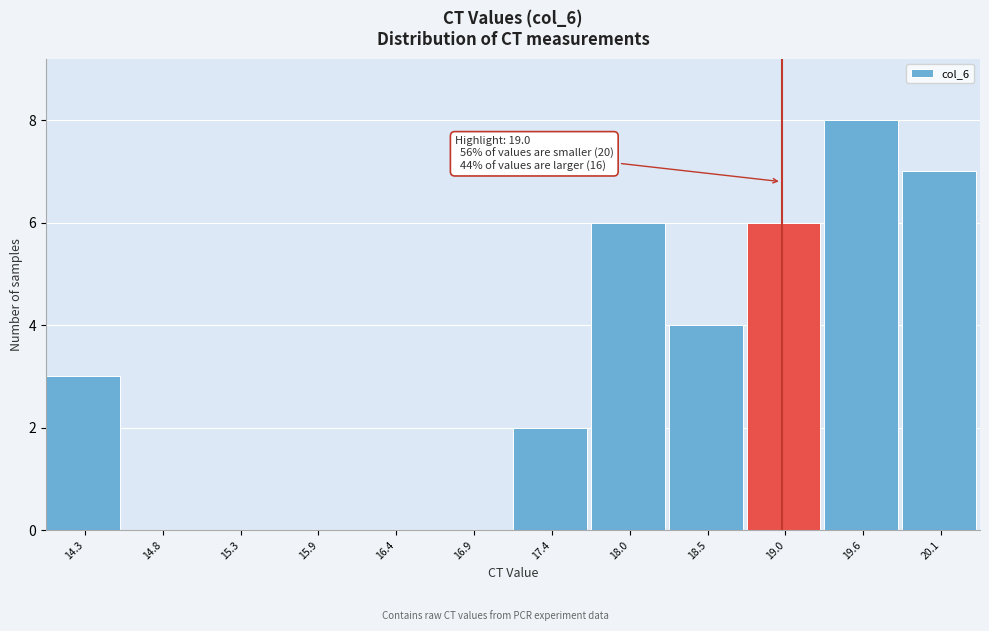

Over which range of the x-axis is the bar tallest?

19.3 to 19.8